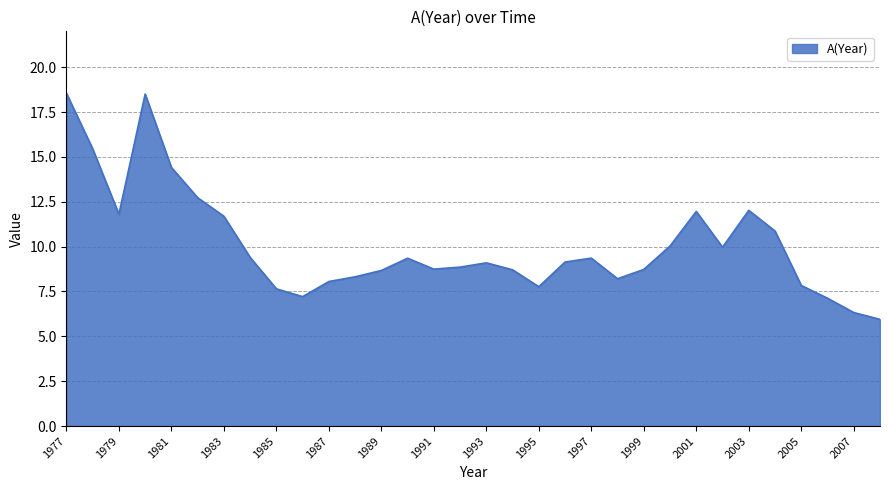

What is the average value?

10.1